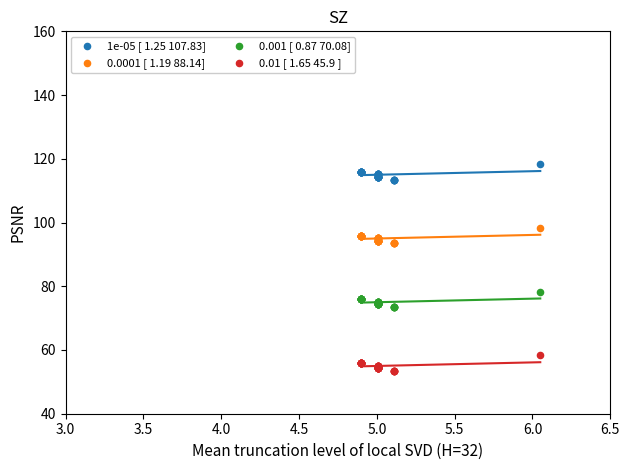

Across all series, what Y value is closest to 85?

78.3